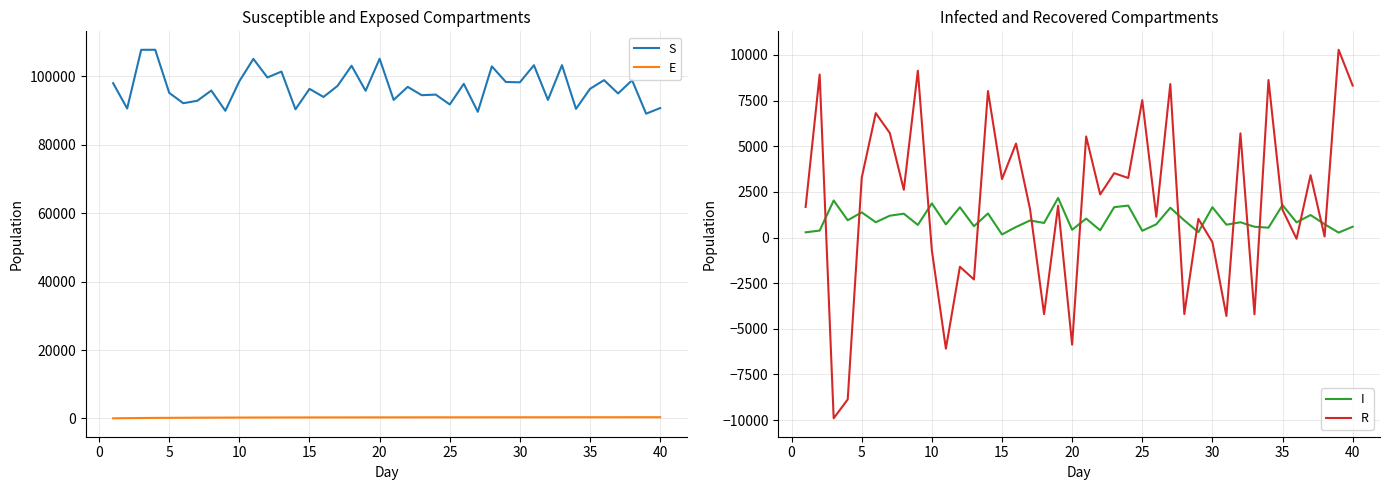

Rank the series by their maximum value, from highest to lowest.

S, R, I, E